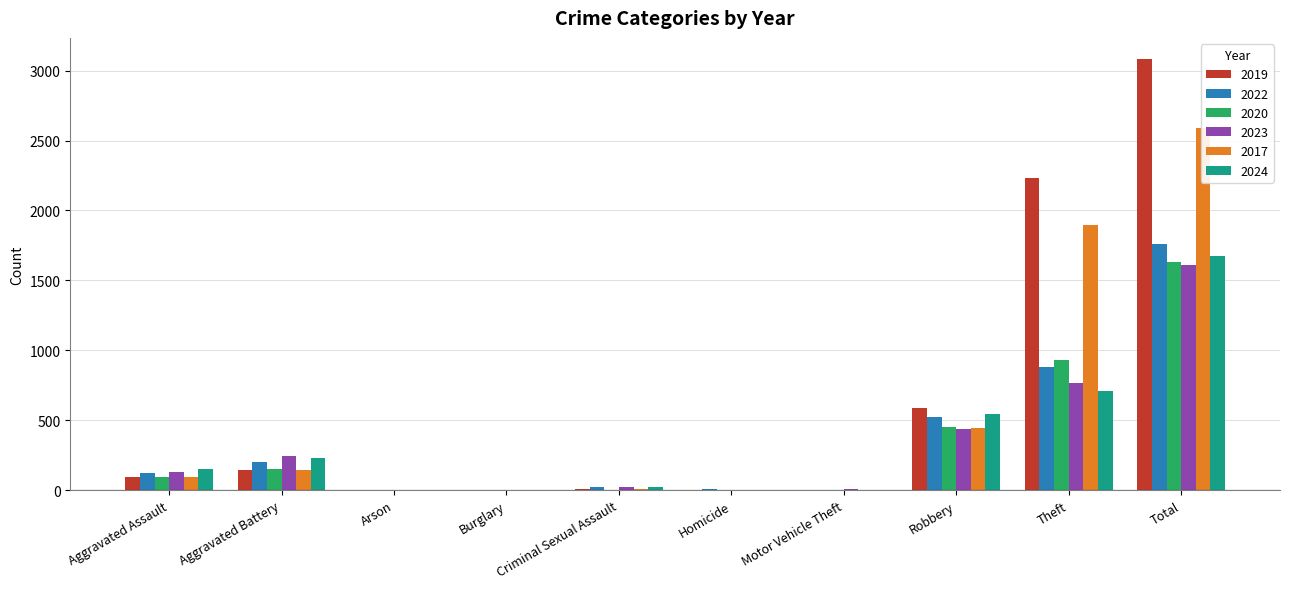

How many values in the 2019 series are below 98?

5